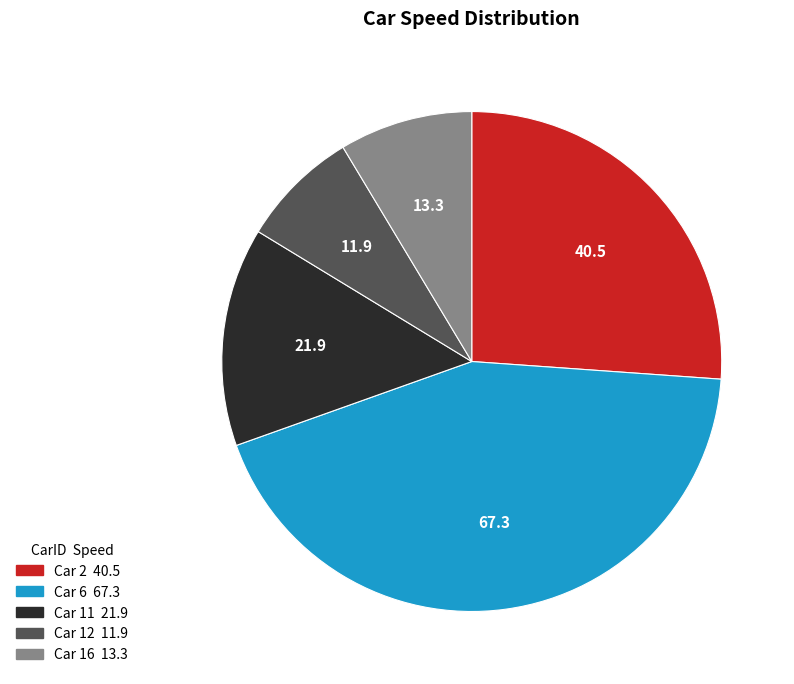

Is there a majority slice in this chart?

No